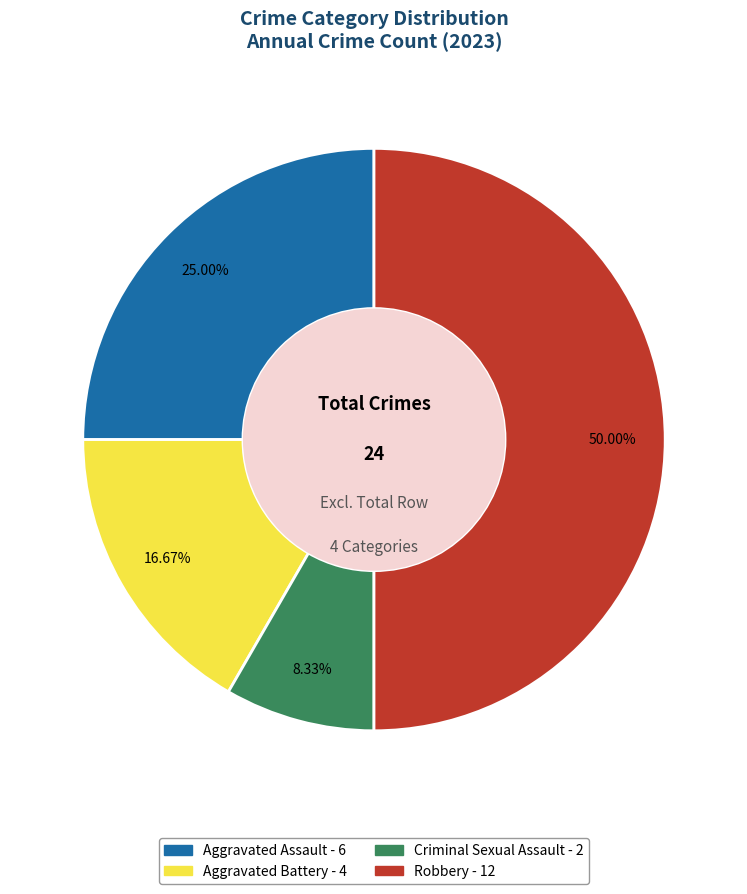

To the nearest percent, what is the difference between the largest and smallest slice percentages?

42%